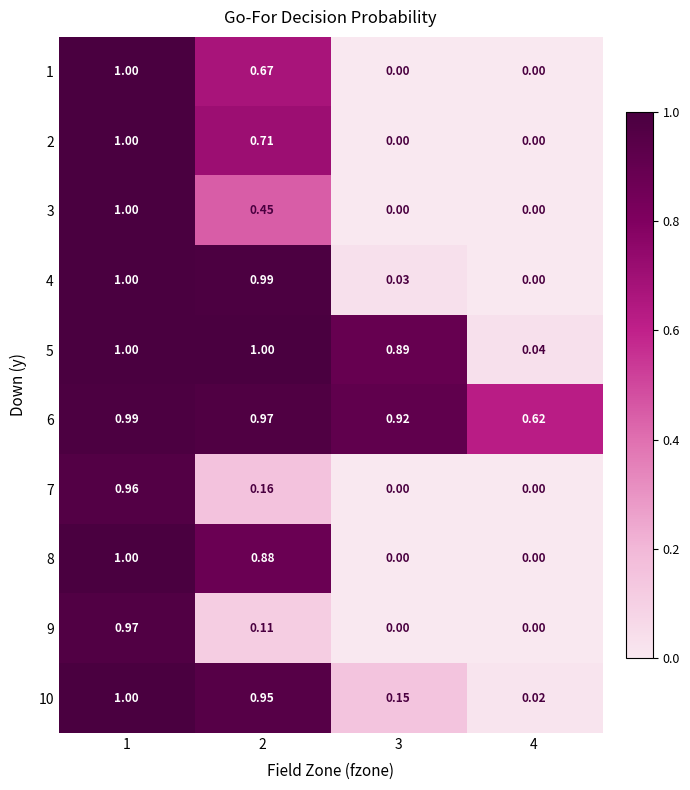

Reading left to right, extract all data points from this chart.

1: 1=1.0	2=0.7	3=0.0	4=0.0
2: 1=1.0	2=0.7	3=0.0	4=0.0
3: 1=1.0	2=0.5	3=0.0	4=0.0
4: 1=1.0	2=1.0	3=0.0	4=0.0
5: 1=1.0	2=1.0	3=0.9	4=0.0
6: 1=1.0	2=1.0	3=0.9	4=0.6
7: 1=1.0	2=0.2	3=0.0	4=0.0
8: 1=1.0	2=0.9	3=0.0	4=0.0
9: 1=1.0	2=0.1	3=0.0	4=0.0
10: 1=1.0	2=0.9	3=0.1	4=0.0